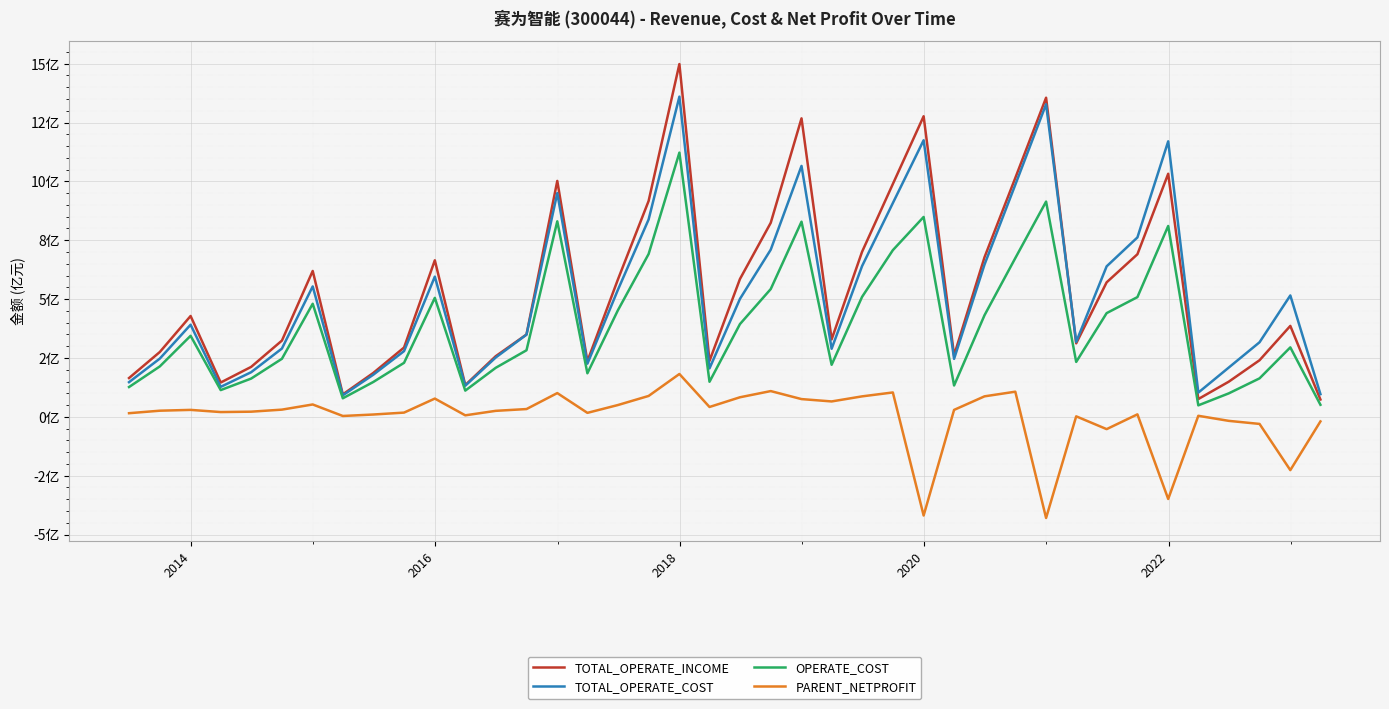

What is the maximum value shown in the chart?

15.0